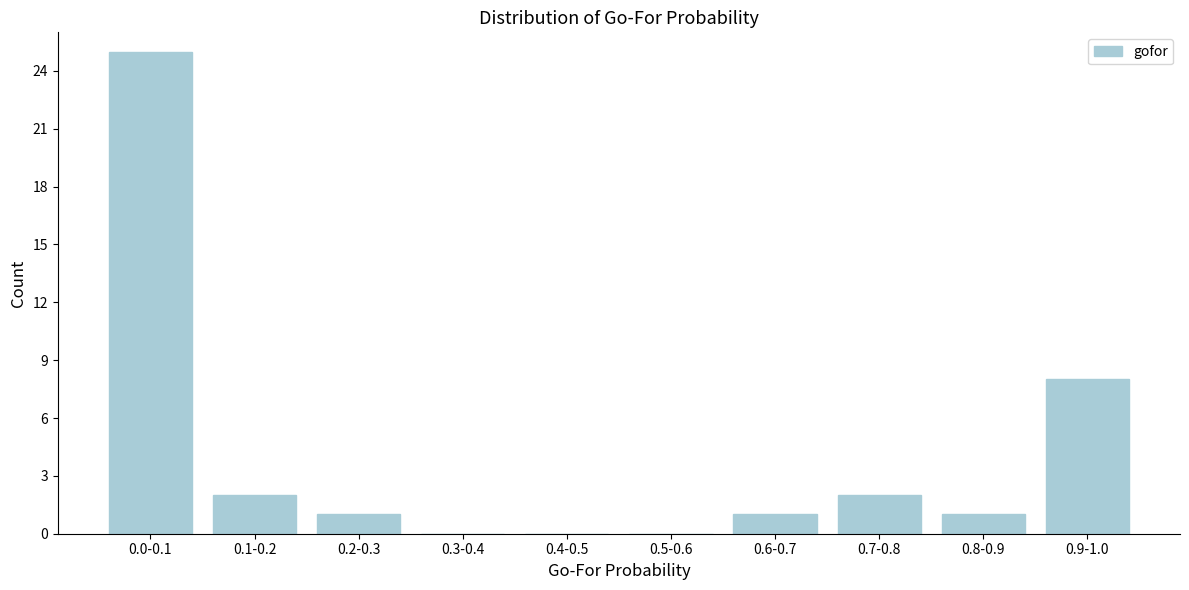

Reading left to right, transcribe all the data shown in this chart.

0.0-0.1=25	0.1-0.2=2	0.2-0.3=1	0.3-0.4=0	0.4-0.5=0	0.5-0.6=0	0.6-0.7=1	0.7-0.8=2	0.8-0.9=1	0.9-1.0=8